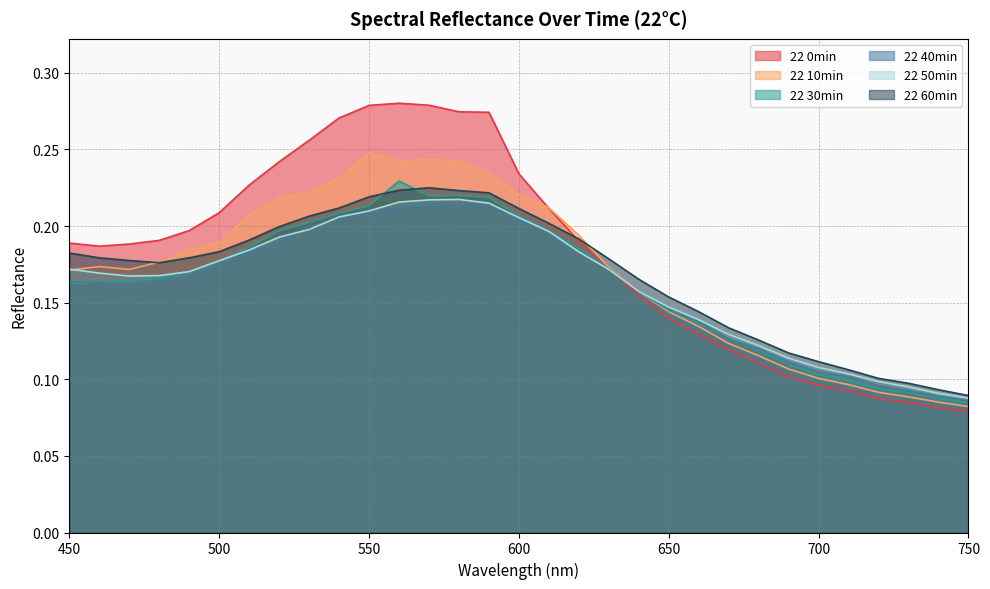

True or false: 22 40min and 22 60min intersect in this chart.

False